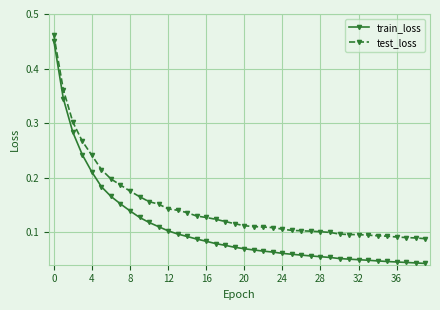

What are all the series names shown in the legend?

train_loss, test_loss